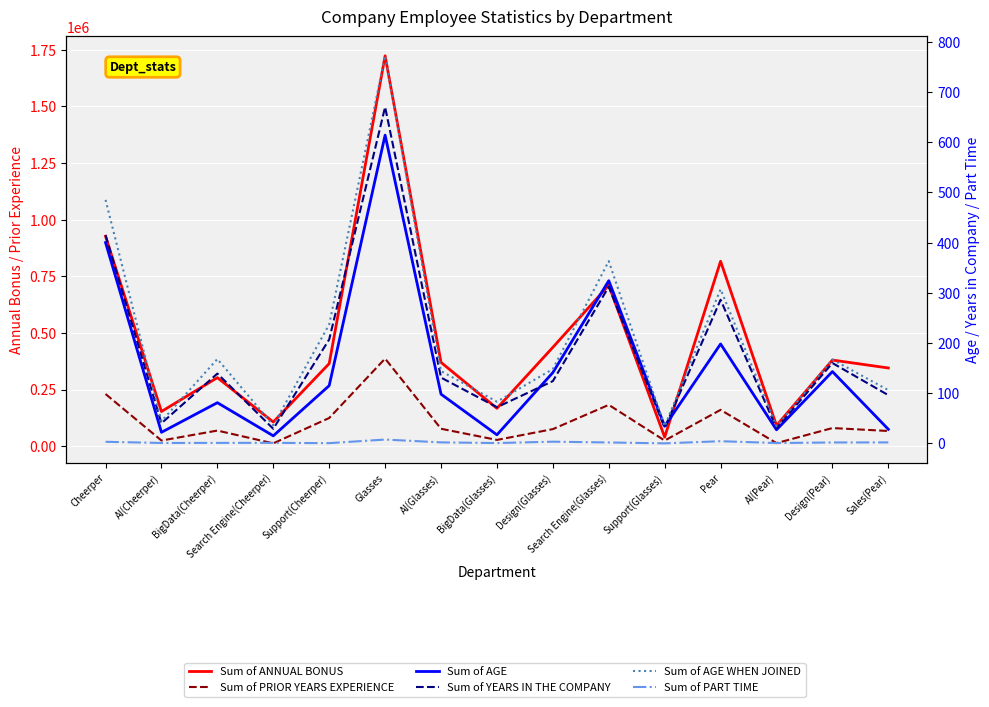

What is the maximum value shown in the chart?

1723662.1